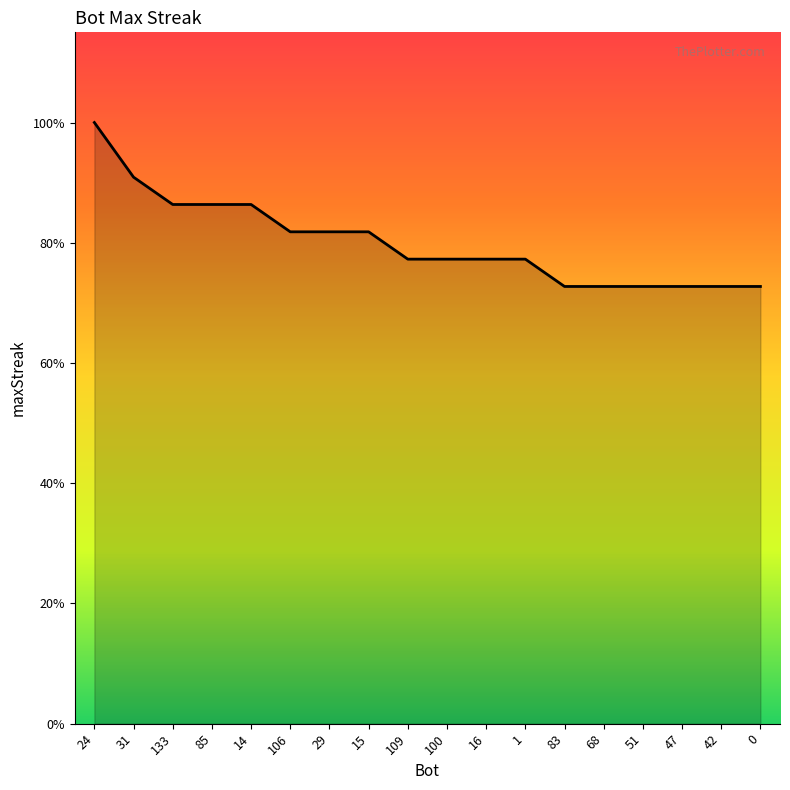

Between 109 and 0, which is larger?

109